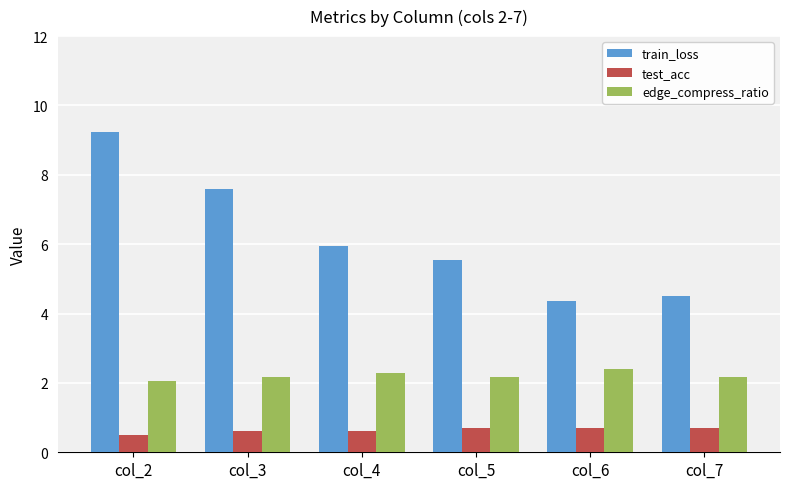

What is the minimum value shown in the chart?

0.5